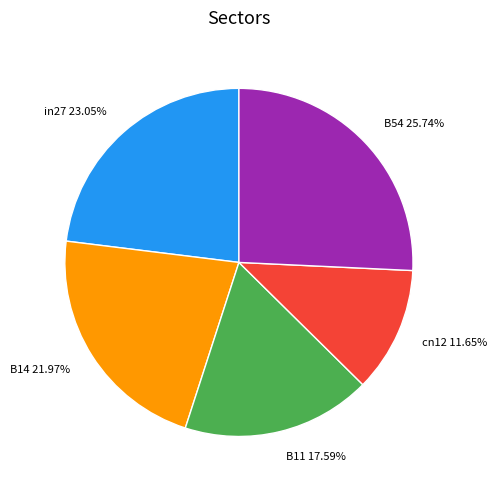

True or false: B14 accounts for 22% of the total.

True